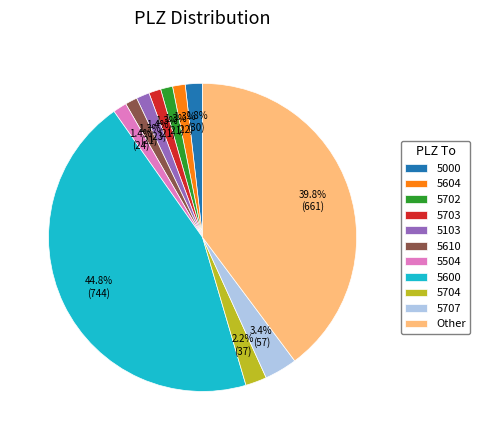

What percentage is NOT represented by Other?

60.2%